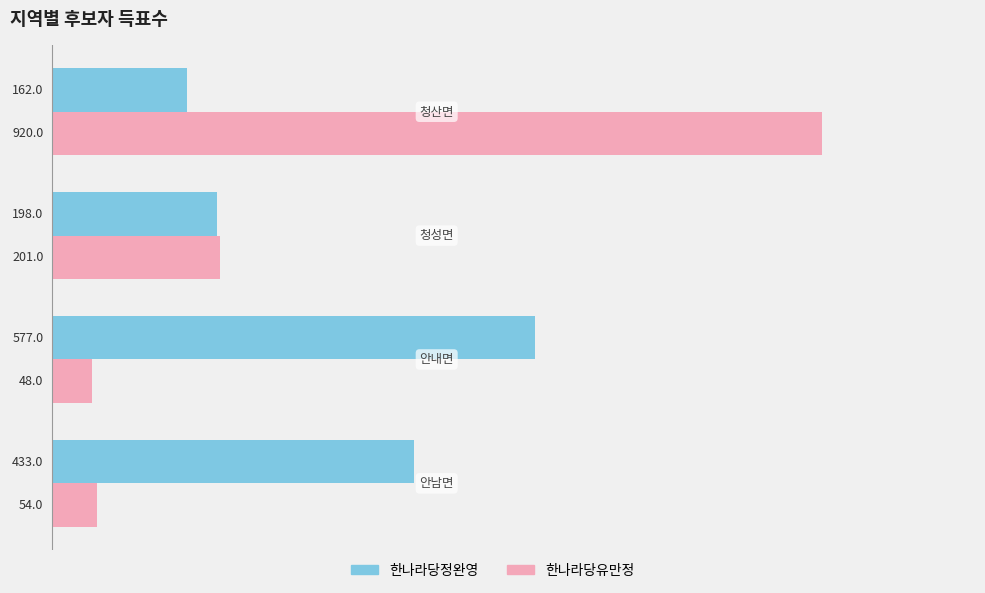

Which series has the largest range (max minus min)?

한나라당유만정